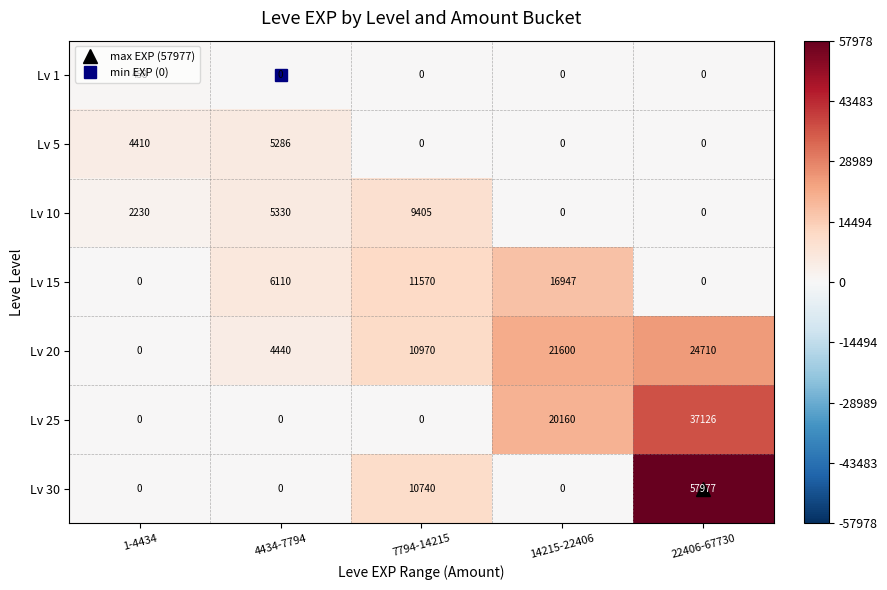

Is it true that Lv 25 equals 25737 at 22406-67730?

False